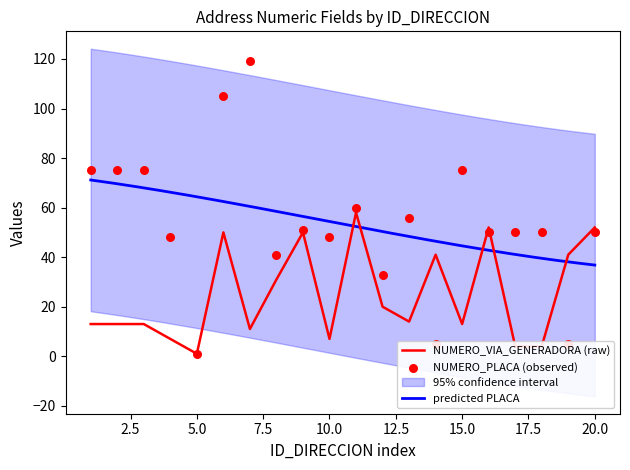

Is it true that NUMERO_VIA_GENERADORA (raw) equals 79 at 20.0?

False